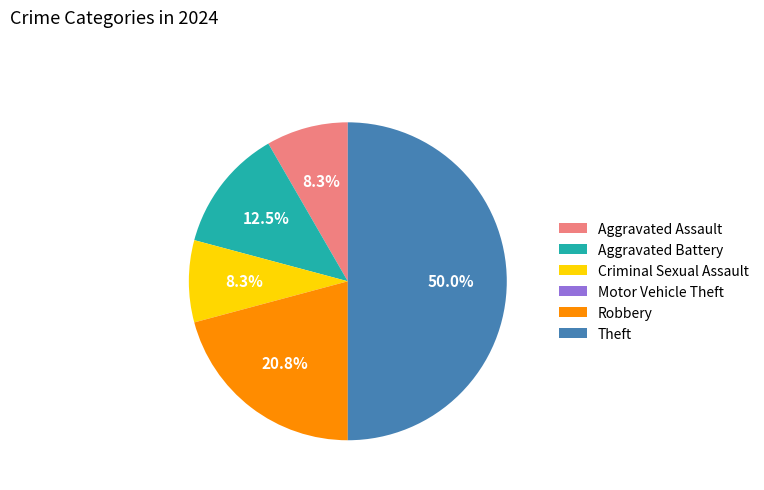

The Criminal Sexual Assault slice represents 22% of the pie. True or false?

False